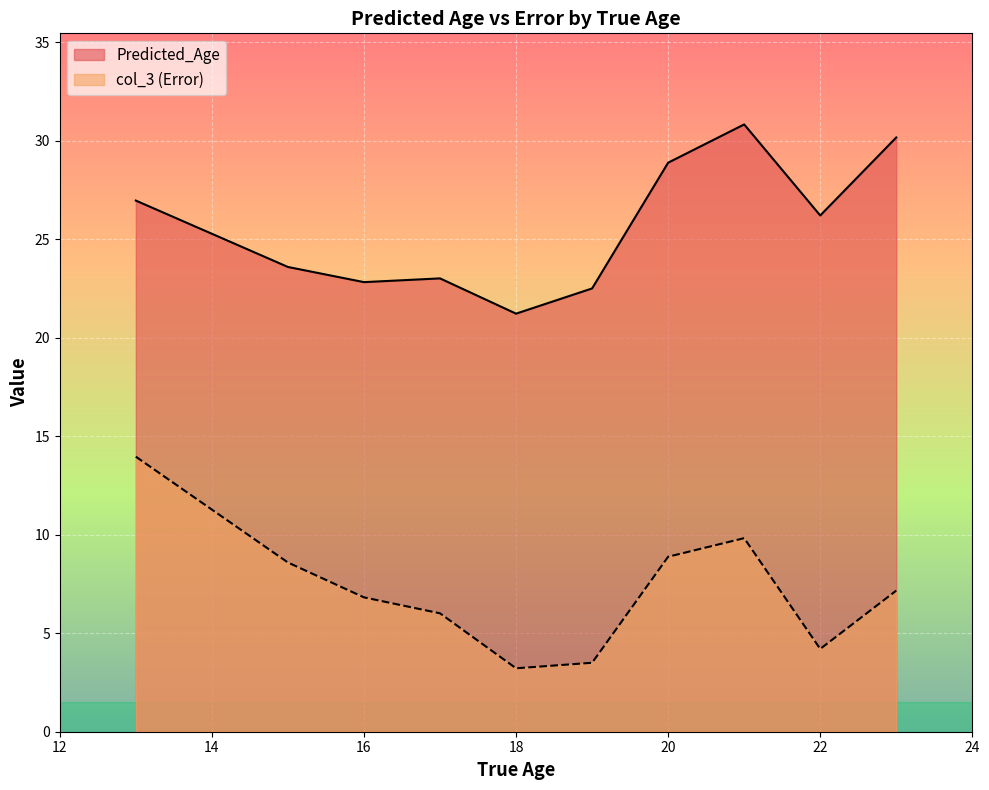

Which category has the highest value across all series?

21